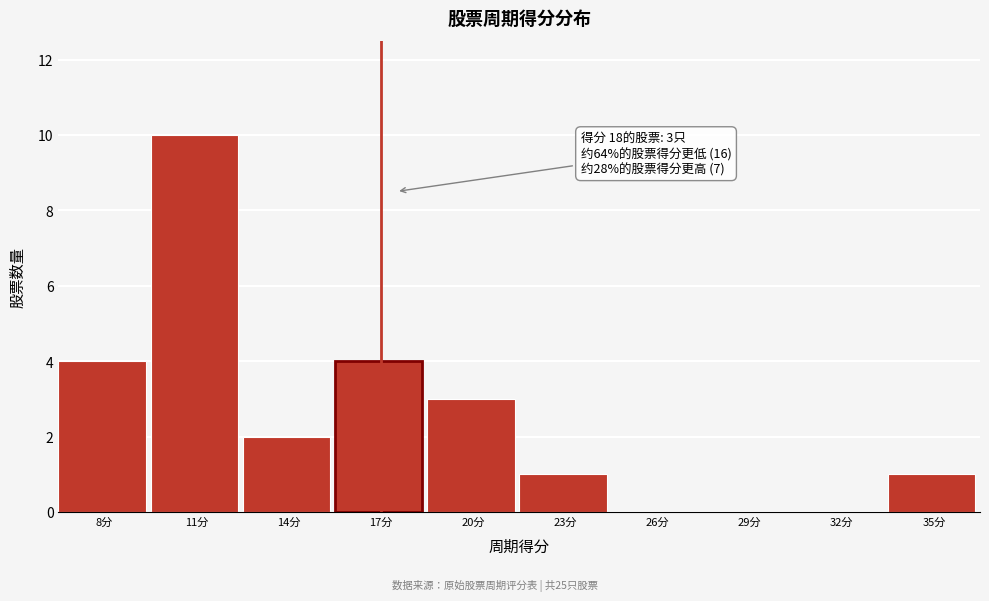

Reading right to left, list all the values displayed in this chart.

35分=1	32分=0	29分=0	26分=0	23分=1	20分=3	17分=4	14分=2	11分=10	8分=4